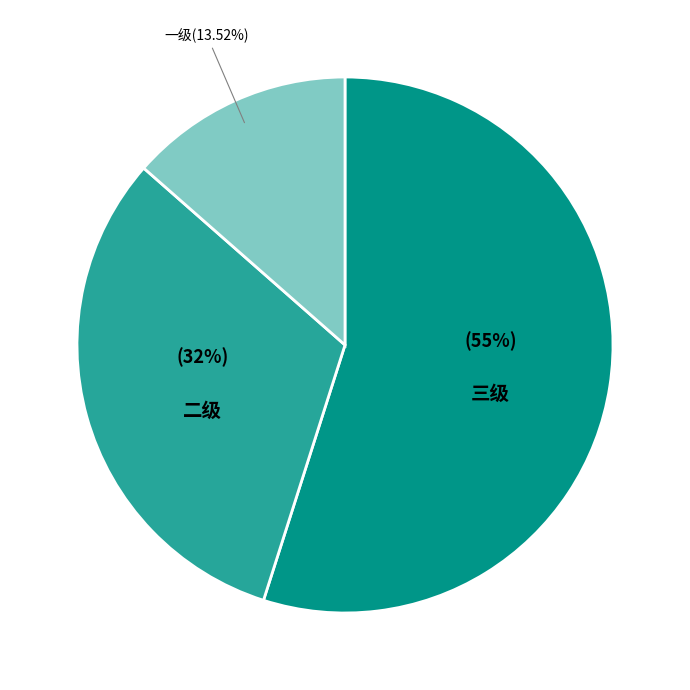

To the nearest percent, what is the average slice percentage?

33%